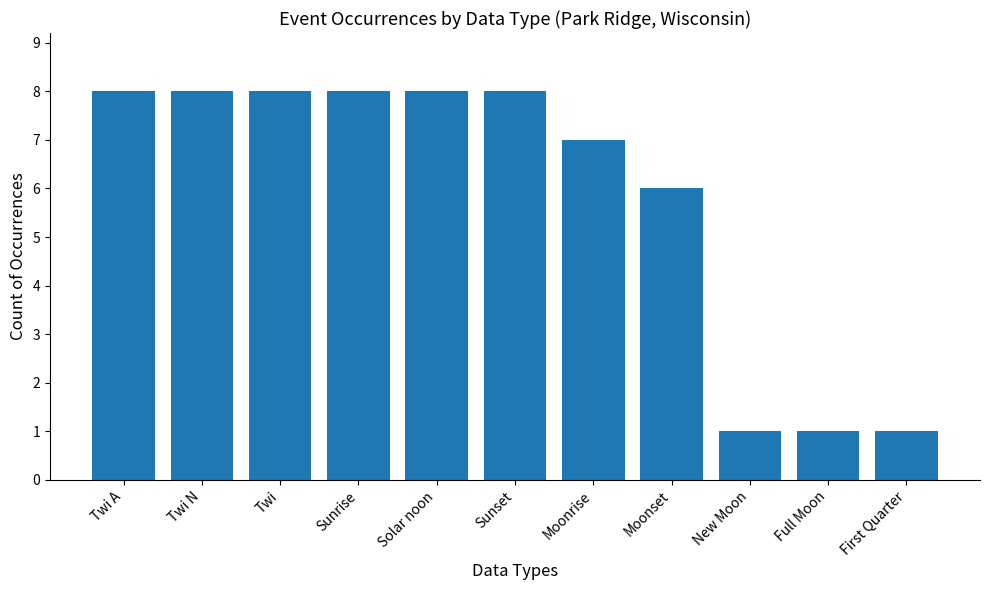

Reading left to right, transcribe all the data shown in this chart.

Twi A=8	Twi N=8	Twi=8	Sunrise=8	Solar noon=8	Sunset=8	Moonrise=7	Moonset=6	New Moon=1	Full Moon=1	First Quarter=1